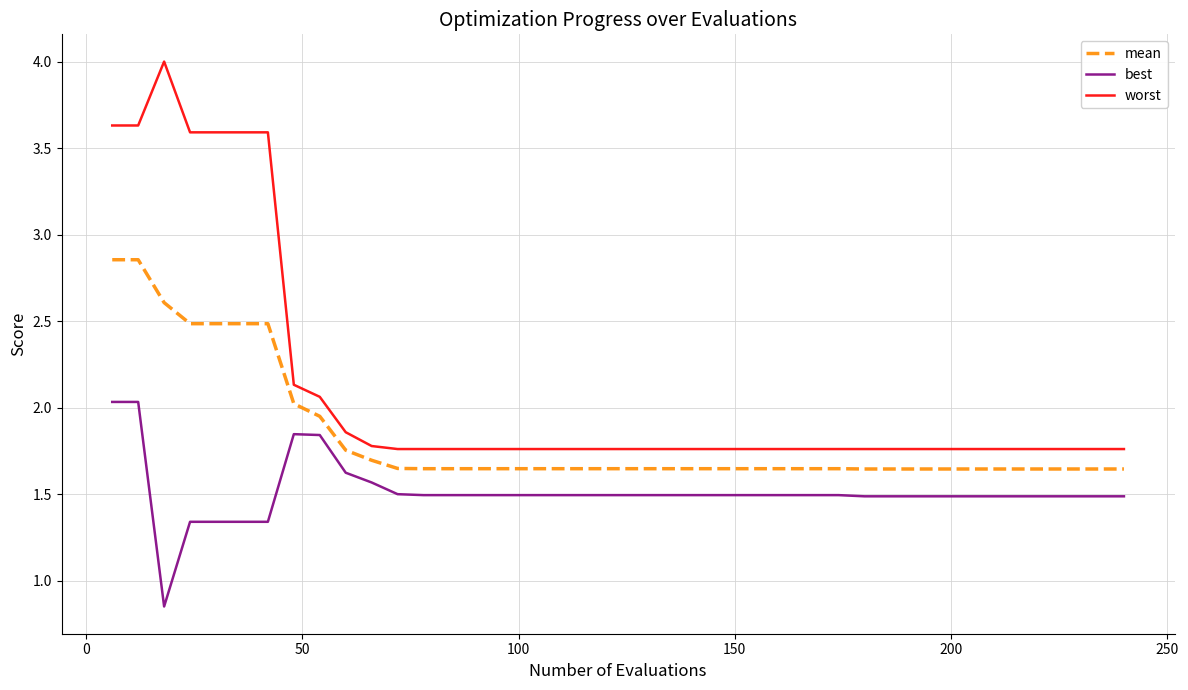

True or false: worst and best cross at least once.

False